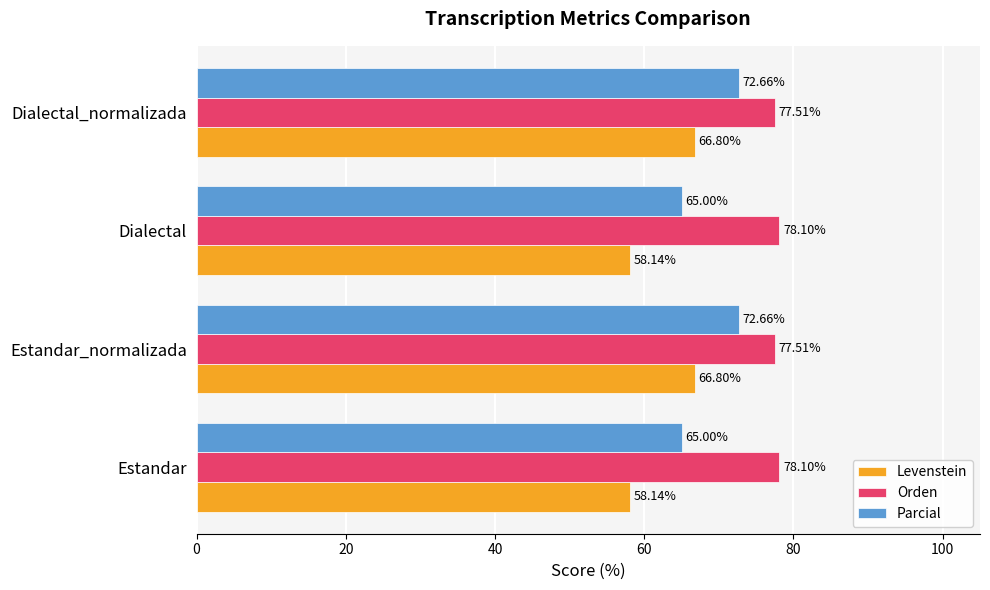

At how many categories does at least one series exceed 63?

4